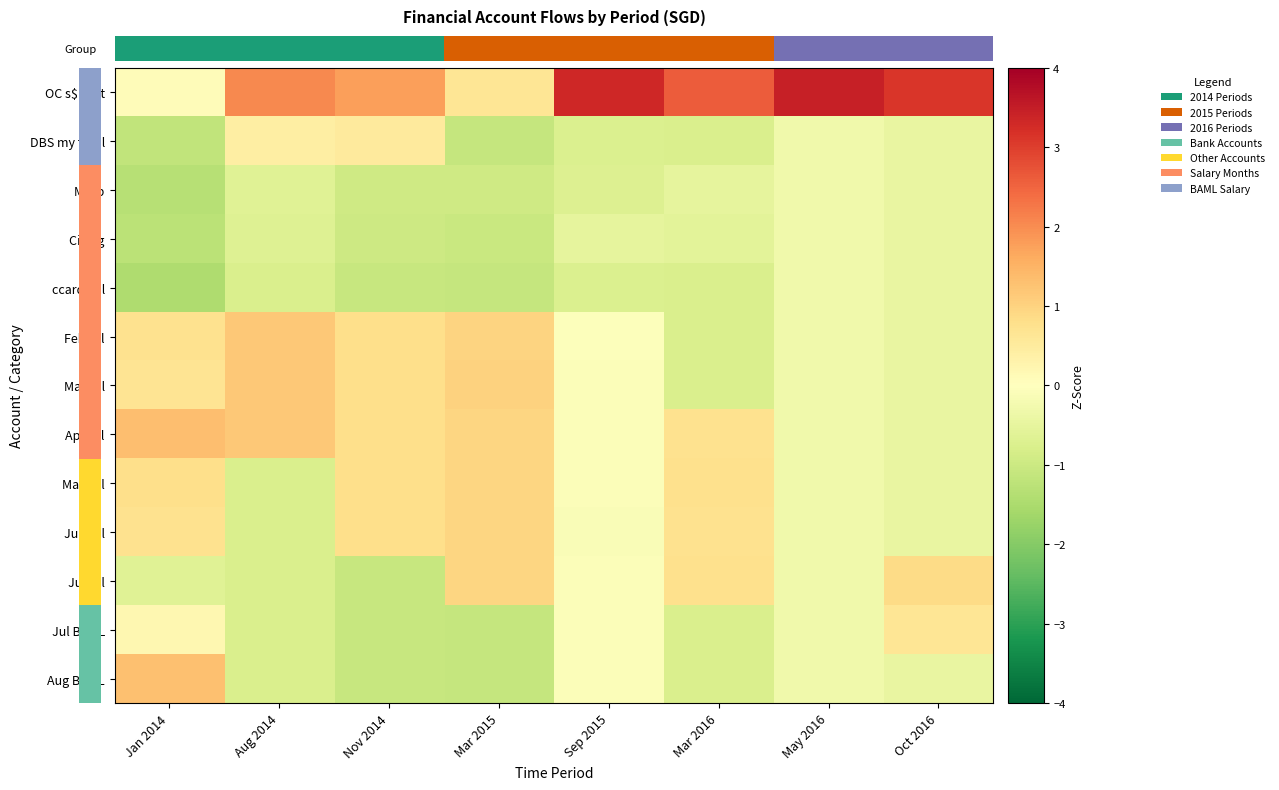

Reading left to right, extract all data points from this chart.

row_0: Jan 2014=0.1	Aug 2014=2.0	Nov 2014=1.8	Mar 2015=0.6	Sep 2015=3.3	Mar 2016=2.6	May 2016=3.5	Oct 2016=3.1
row_1: Jan 2014=-1.2	Aug 2014=0.4	Nov 2014=0.5	Mar 2015=-1.1	Sep 2015=-0.7	Mar 2016=-0.8	May 2016=-0.3	Oct 2016=-0.5
row_2: Jan 2014=-1.3	Aug 2014=-0.6	Nov 2014=-1.0	Mar 2015=-0.9	Sep 2015=-0.7	Mar 2016=-0.5	May 2016=-0.3	Oct 2016=-0.5
row_3: Jan 2014=-1.3	Aug 2014=-0.7	Nov 2014=-1.0	Mar 2015=-1.1	Sep 2015=-0.5	Mar 2016=-0.6	May 2016=-0.3	Oct 2016=-0.5
row_4: Jan 2014=-1.4	Aug 2014=-0.8	Nov 2014=-1.1	Mar 2015=-1.1	Sep 2015=-0.7	Mar 2016=-0.8	May 2016=-0.3	Oct 2016=-0.5
row_5: Jan 2014=0.7	Aug 2014=1.2	Nov 2014=0.8	Mar 2015=1.0	Sep 2015=-0.1	Mar 2016=-0.8	May 2016=-0.3	Oct 2016=-0.5
row_6: Jan 2014=0.7	Aug 2014=1.2	Nov 2014=0.8	Mar 2015=1.0	Sep 2015=-0.1	Mar 2016=-0.8	May 2016=-0.3	Oct 2016=-0.5
row_7: Jan 2014=1.3	Aug 2014=1.2	Nov 2014=0.8	Mar 2015=1.0	Sep 2015=-0.1	Mar 2016=0.7	May 2016=-0.3	Oct 2016=-0.5
row_8: Jan 2014=0.8	Aug 2014=-0.8	Nov 2014=0.8	Mar 2015=1.0	Sep 2015=-0.1	Mar 2016=0.8	May 2016=-0.3	Oct 2016=-0.5
row_9: Jan 2014=0.7	Aug 2014=-0.8	Nov 2014=0.8	Mar 2015=1.0	Sep 2015=-0.1	Mar 2016=0.7	May 2016=-0.3	Oct 2016=-0.5
row_10: Jan 2014=-0.6	Aug 2014=-0.8	Nov 2014=-1.1	Mar 2015=1.0	Sep 2015=-0.1	Mar 2016=0.8	May 2016=-0.3	Oct 2016=0.9
row_11: Jan 2014=0.2	Aug 2014=-0.8	Nov 2014=-1.1	Mar 2015=-1.1	Sep 2015=-0.1	Mar 2016=-0.8	May 2016=-0.3	Oct 2016=0.6
row_12: Jan 2014=1.3	Aug 2014=-0.8	Nov 2014=-1.1	Mar 2015=-1.1	Sep 2015=-0.1	Mar 2016=-0.8	May 2016=-0.3	Oct 2016=-0.5